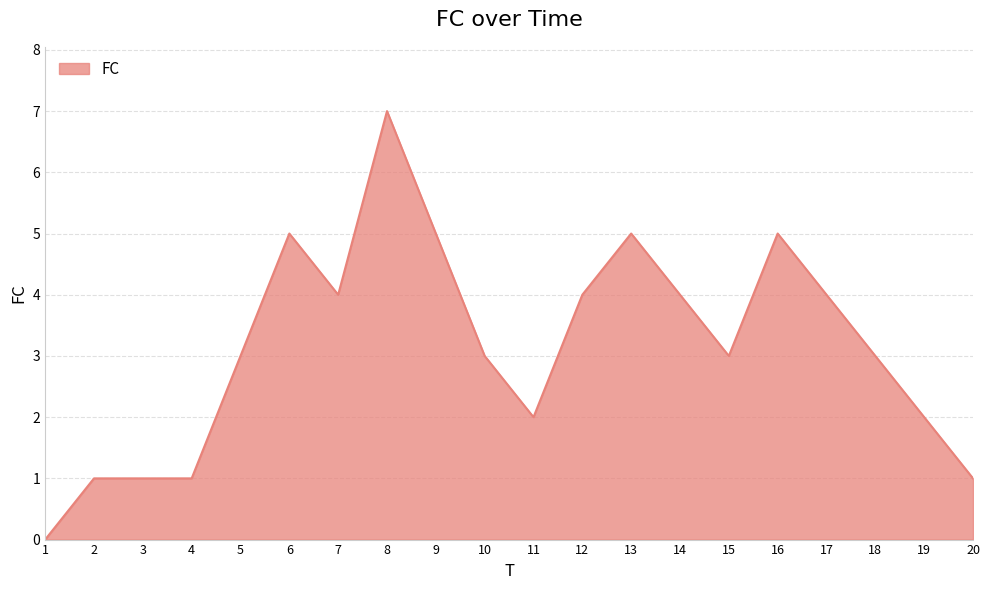

What is the approximate value at 16?

5